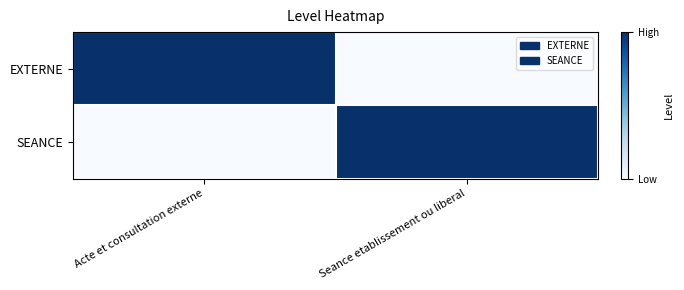

Rank the series at Acte et consultation externe from highest to lowest value.

EXTERNE, SEANCE